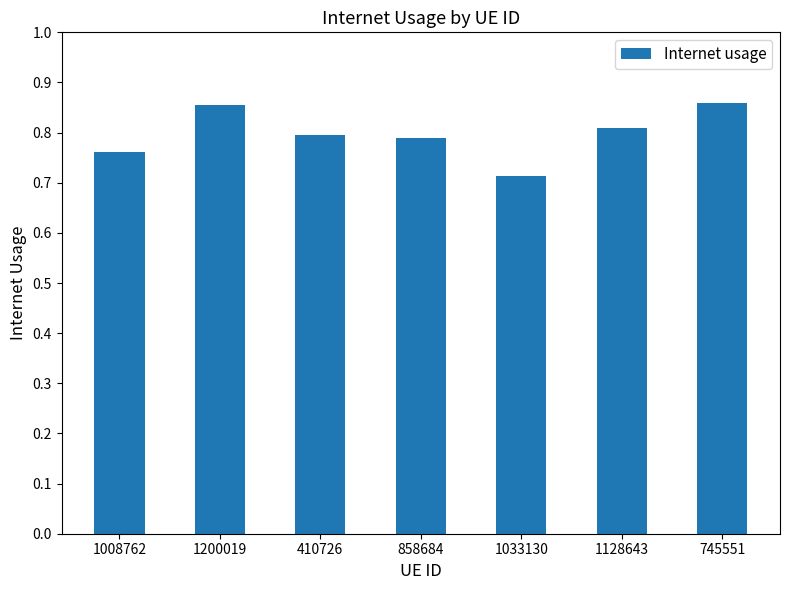

At which category does the chart reach its minimum across all series?

1033130